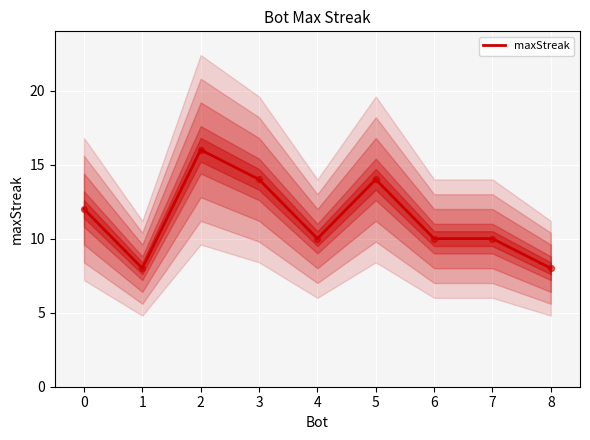

What is the lowest value of the maxStreak series?

8